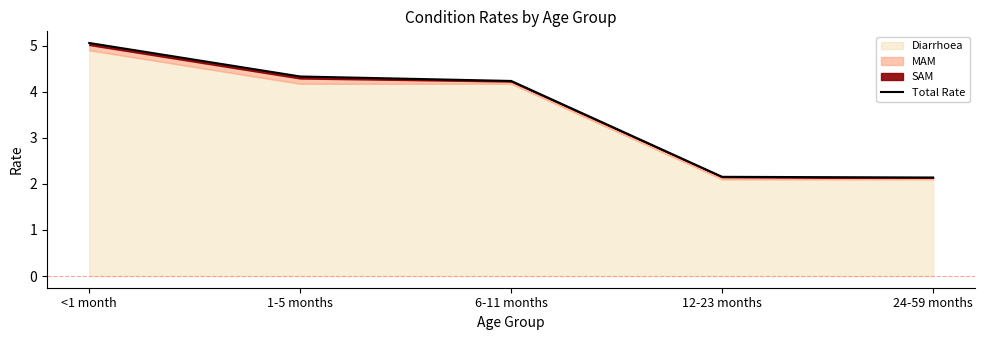

Rank the categories by value from lowest to highest.

24-59 months, 12-23 months, 6-11 months, 1-5 months, <1 month